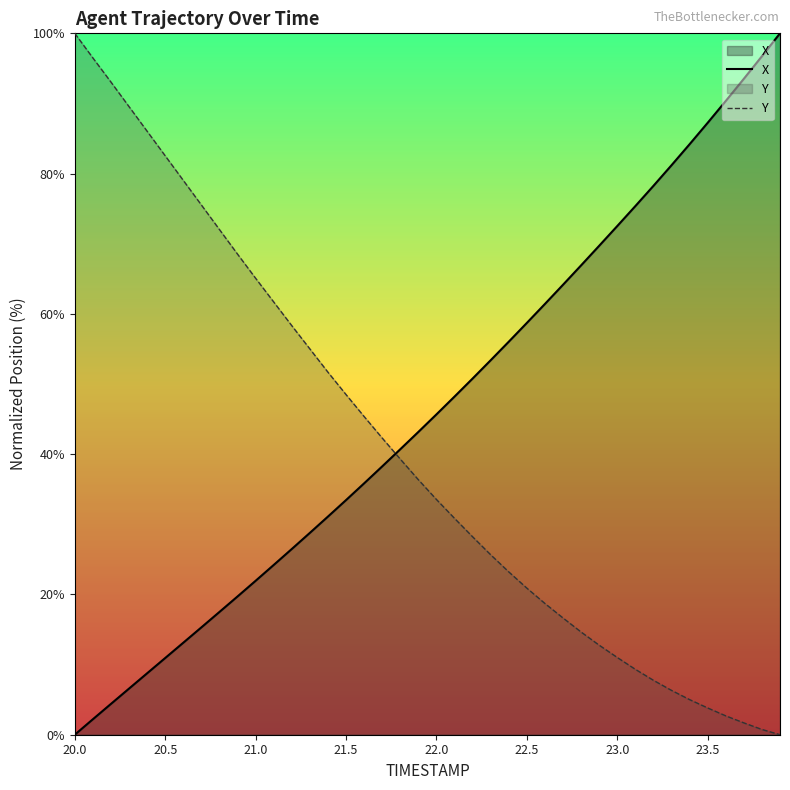

Which series has the largest range (max minus min)?

X